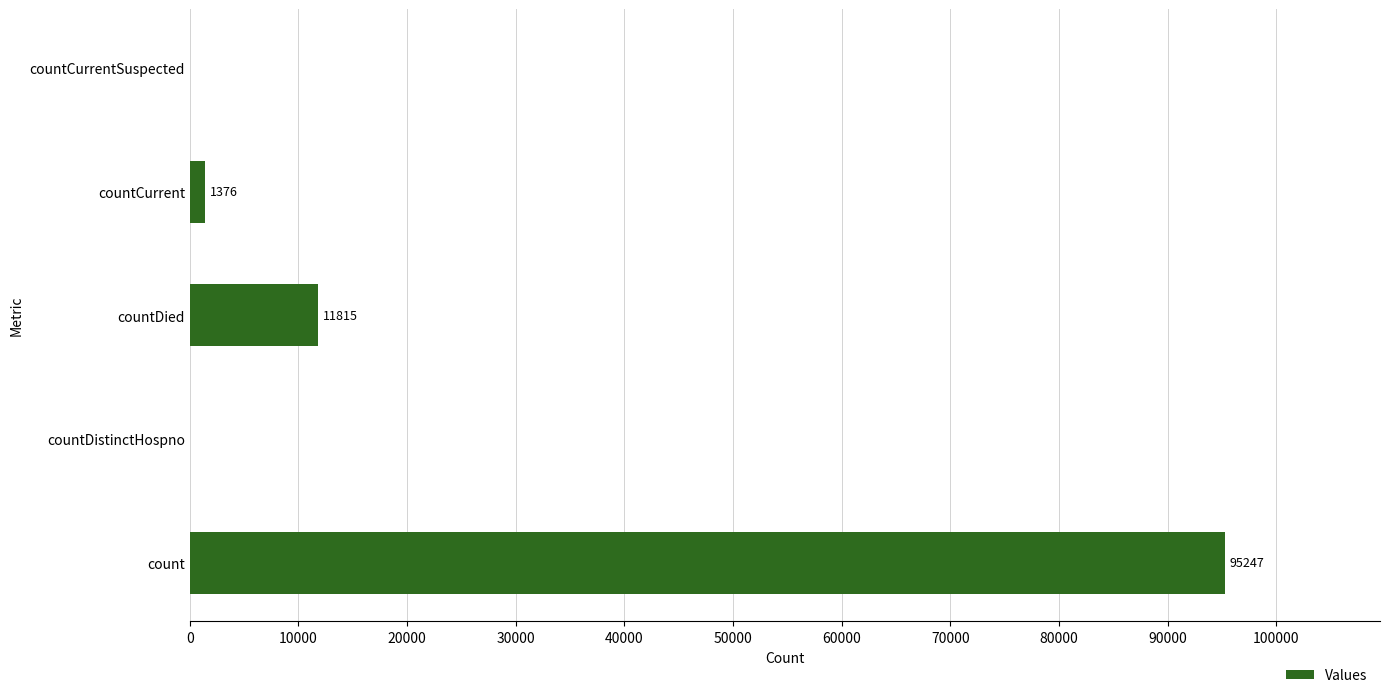

The chart shows a value of 11815 at countDied. True or false?

True